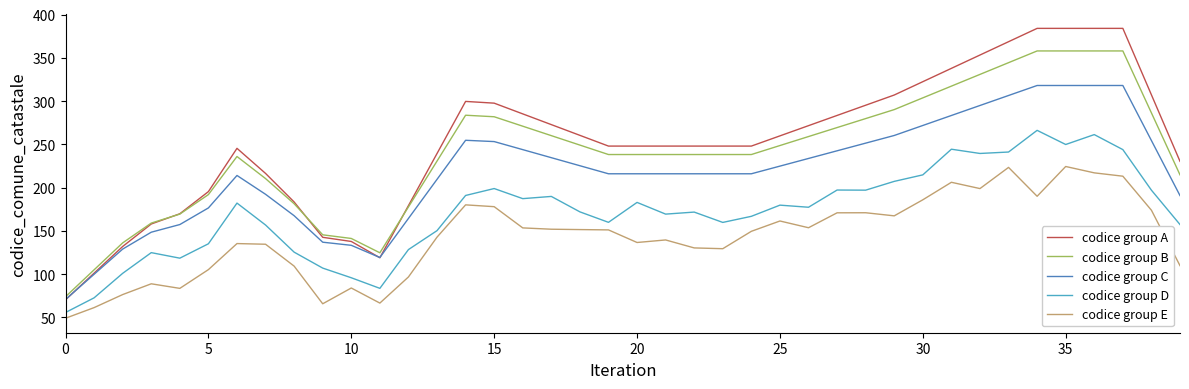

Which series has the widest spread of values?

codice group A